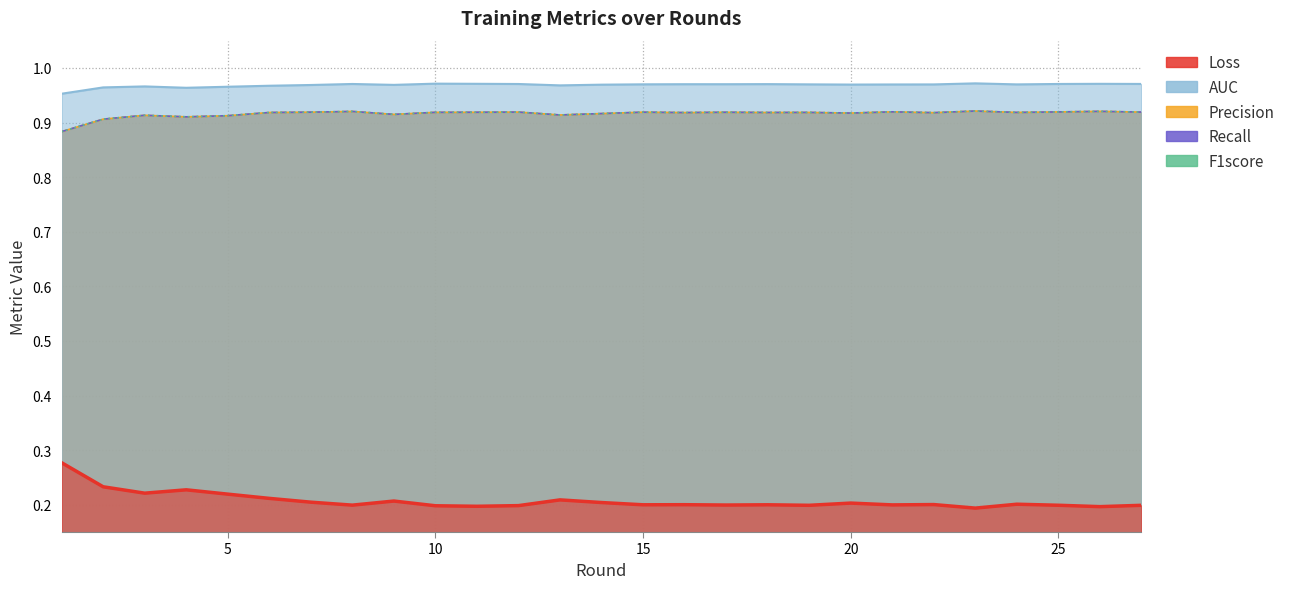

Count the number of data series in this chart.

5